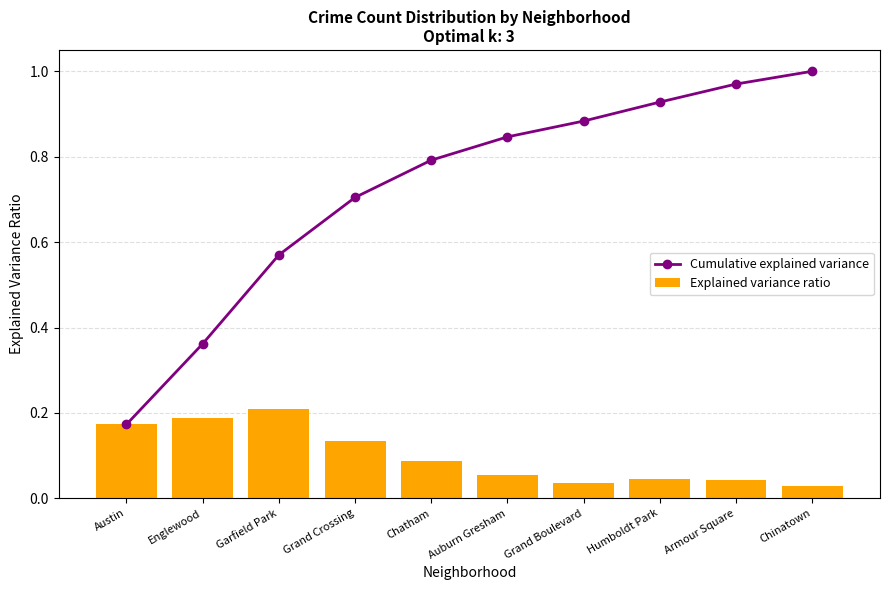

What position from the right is Chinatown?

1